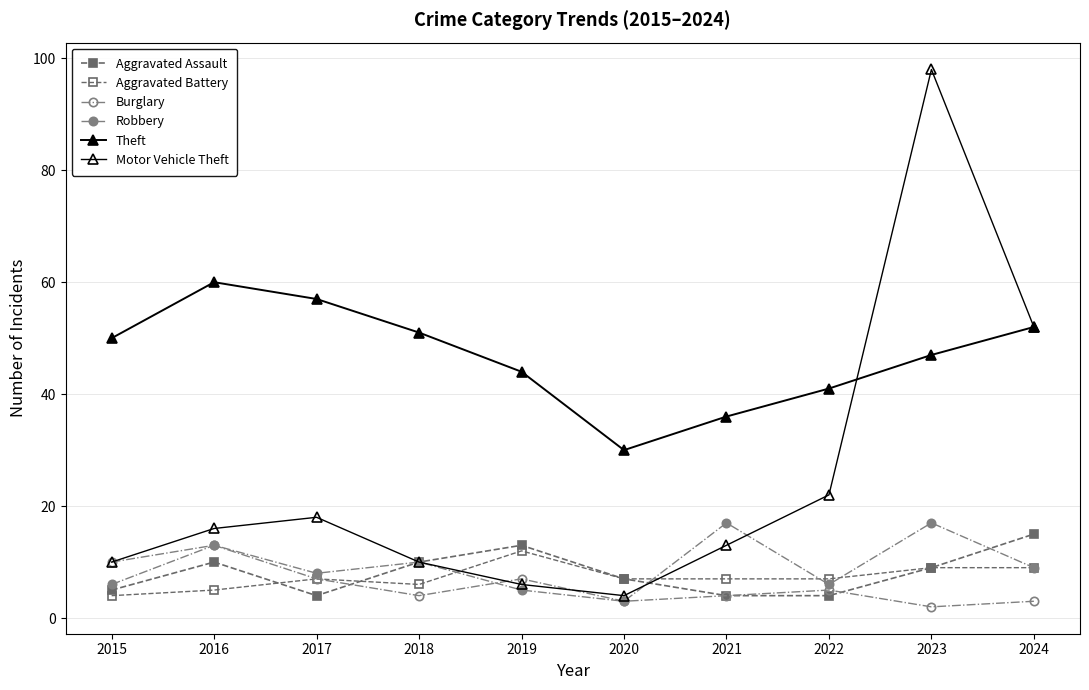

How many lines are shown in the chart?

6